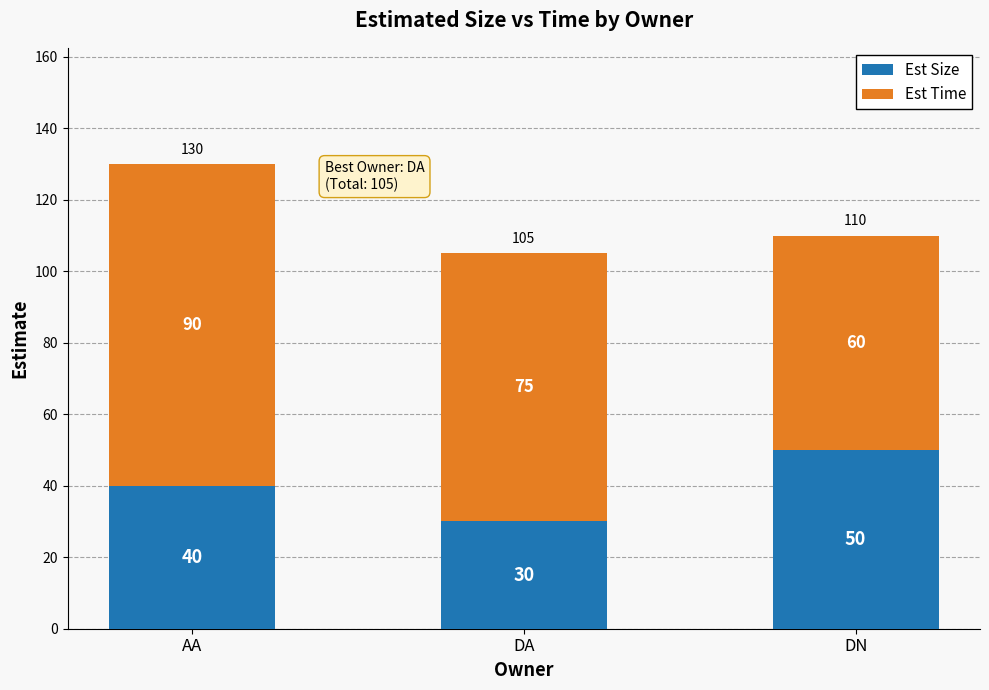

What is the average value of the Est Size series?

40